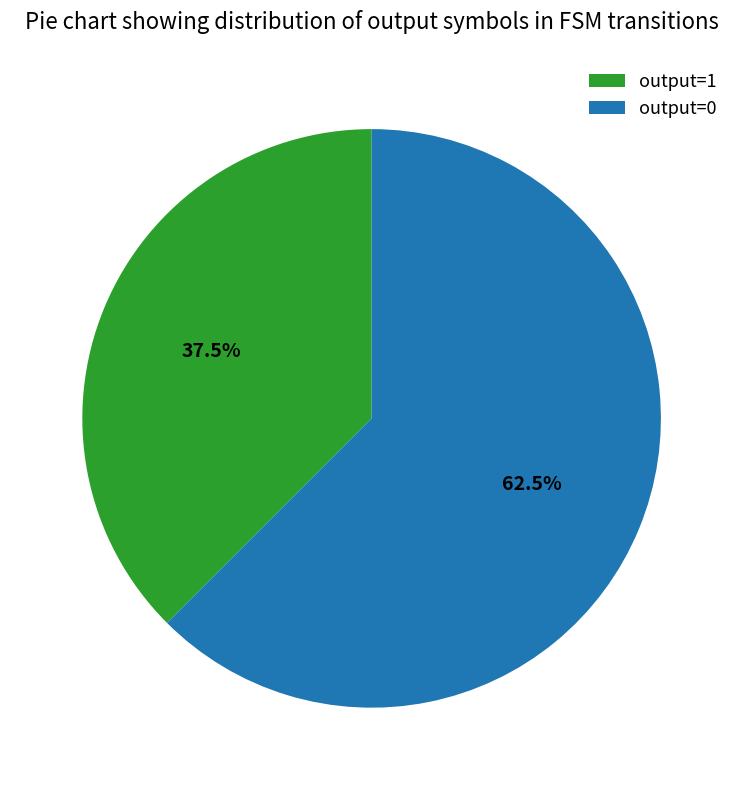

Rank the categories by value from highest to lowest.

output=0, output=1